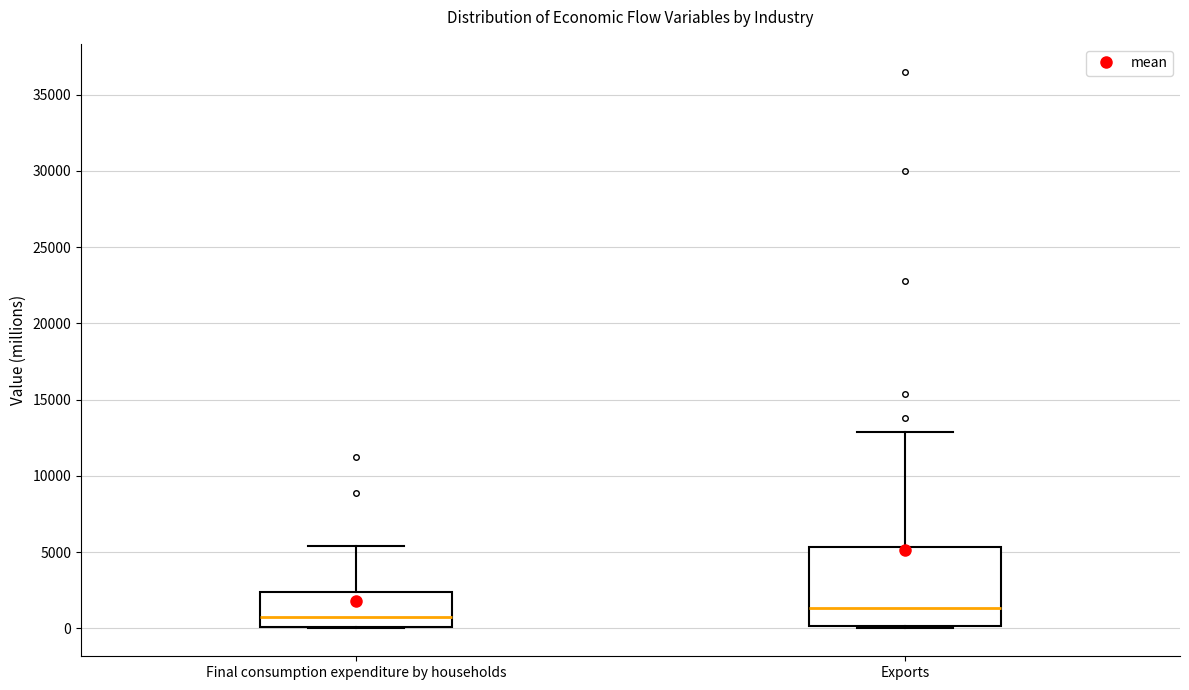

Which box is the tallest, from its lower edge to its upper edge?

Exports